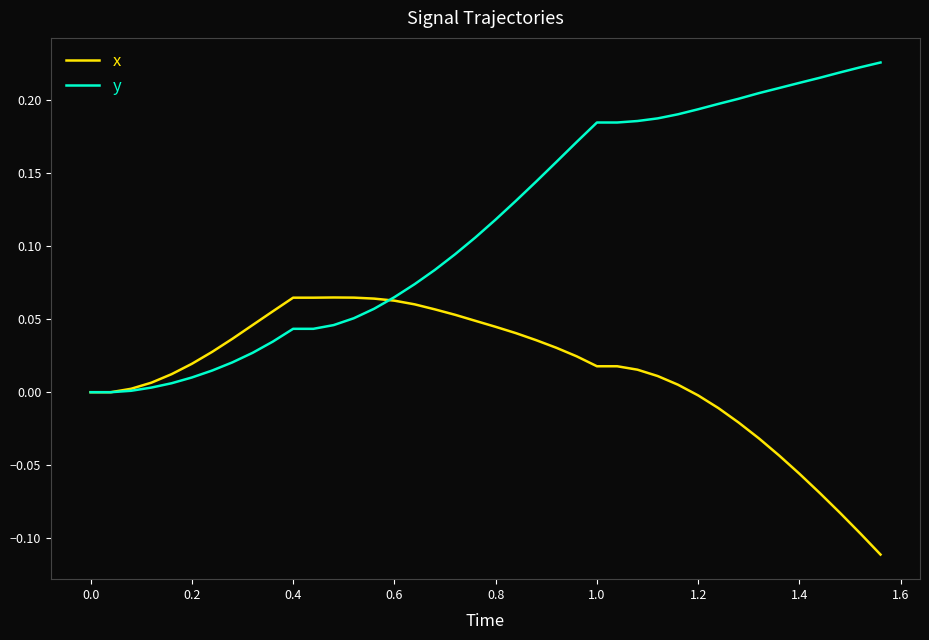

After their last crossing, which series has the higher values: x or y?

y